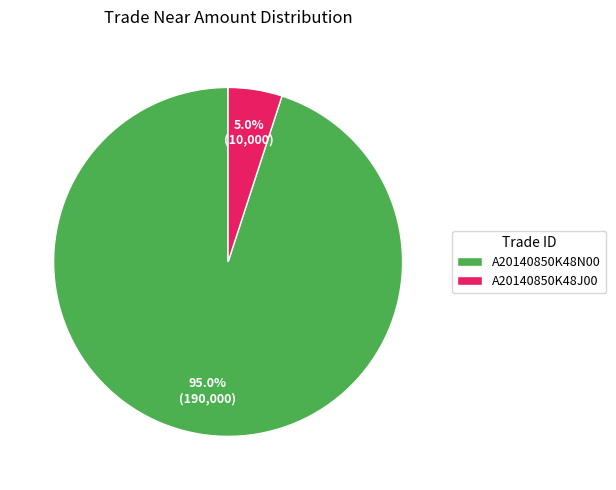

Is there a majority slice in this chart?

Yes